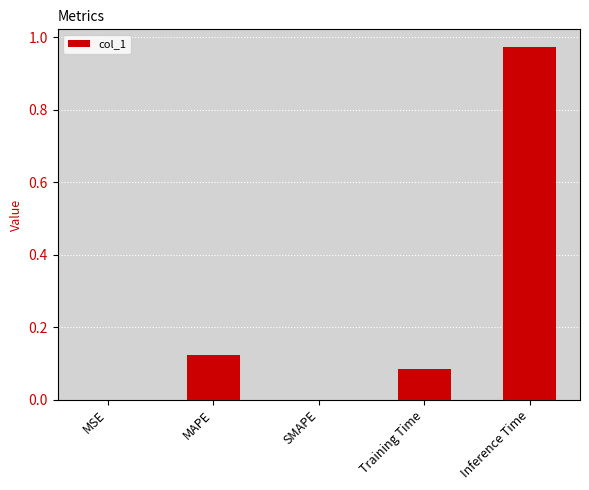

Which label corresponds to the largest value in the chart?

Inference Time